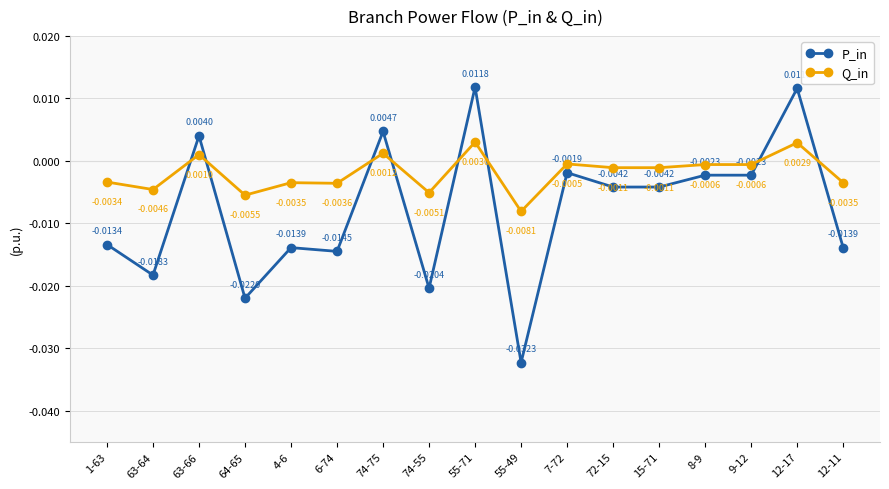

At which label does Q_in first exceed 0?

63-66